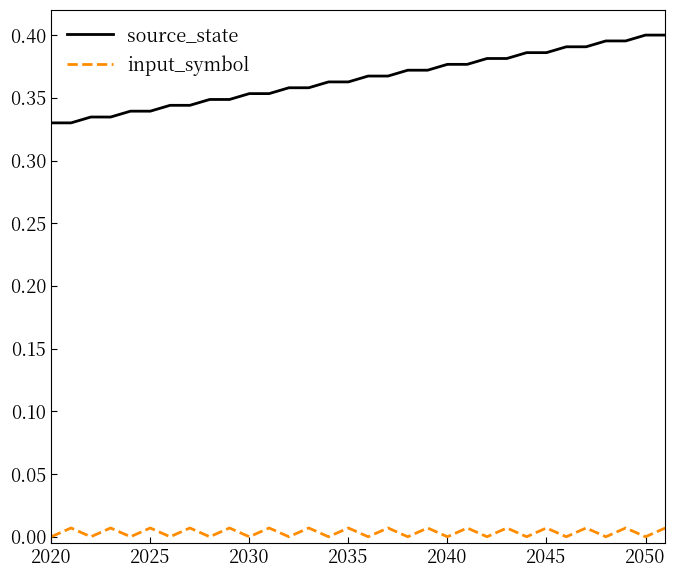

Rank the series by their maximum value, from highest to lowest.

source_state, input_symbol